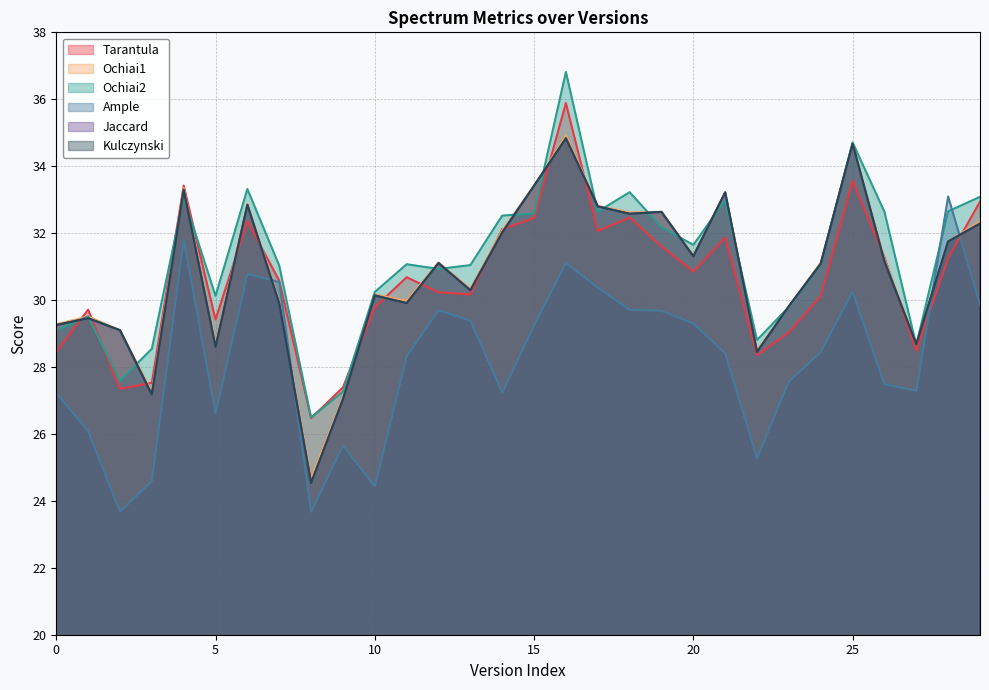

What is the approximate value of Kulczynski at 7?

29.9